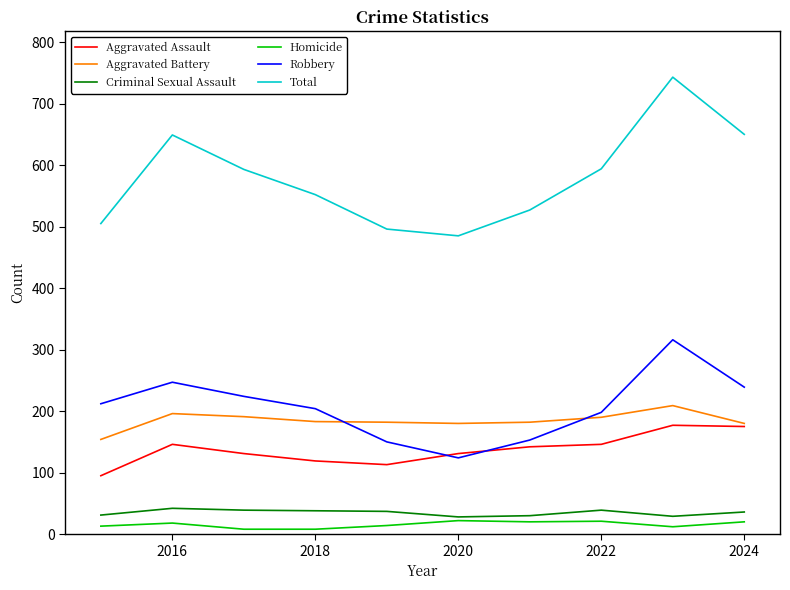

Which series has the widest spread of values?

Total